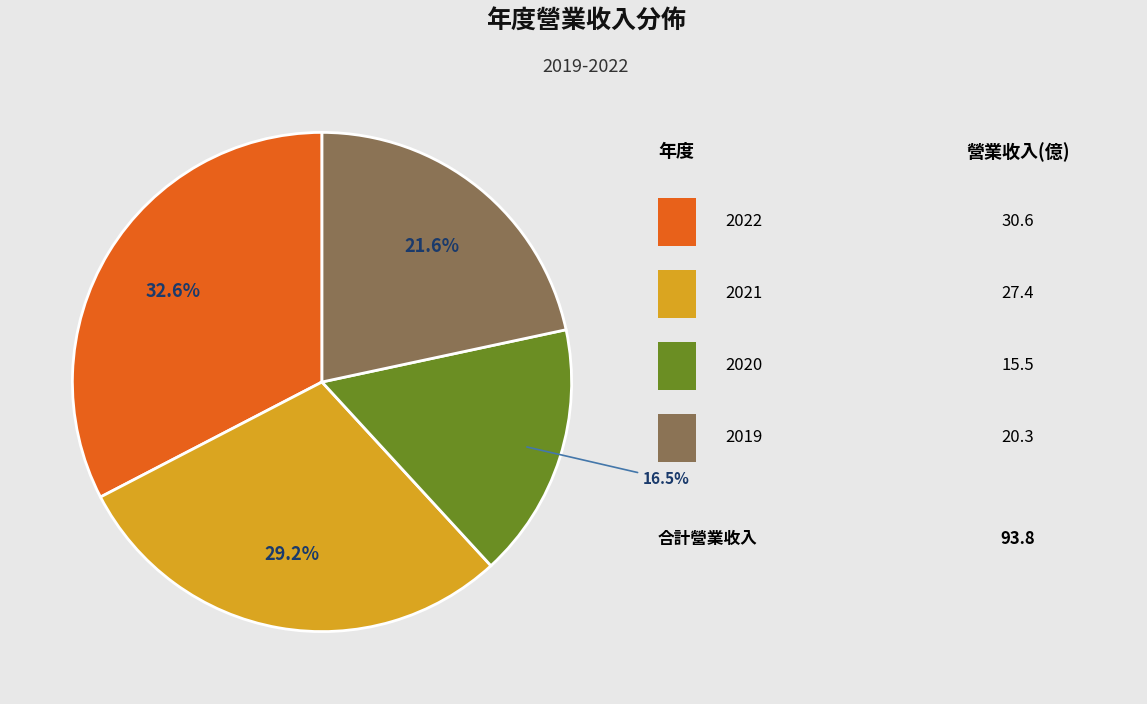

Is there any slice that represents more than half of the pie?

No